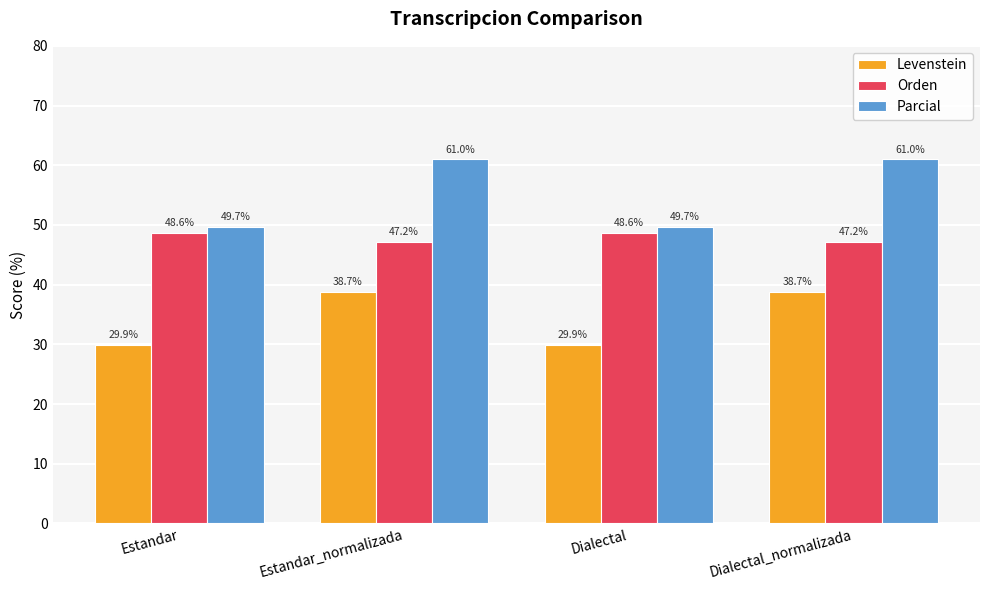

Read the Orden value at Dialectal.

48.6